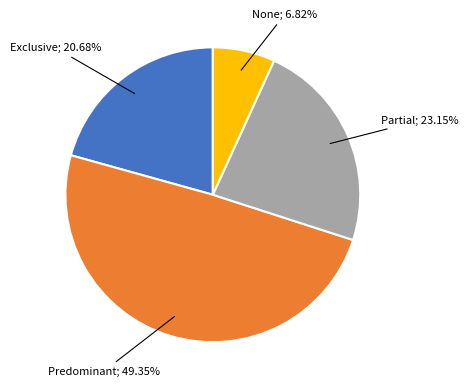

Is there a majority slice in this chart?

No